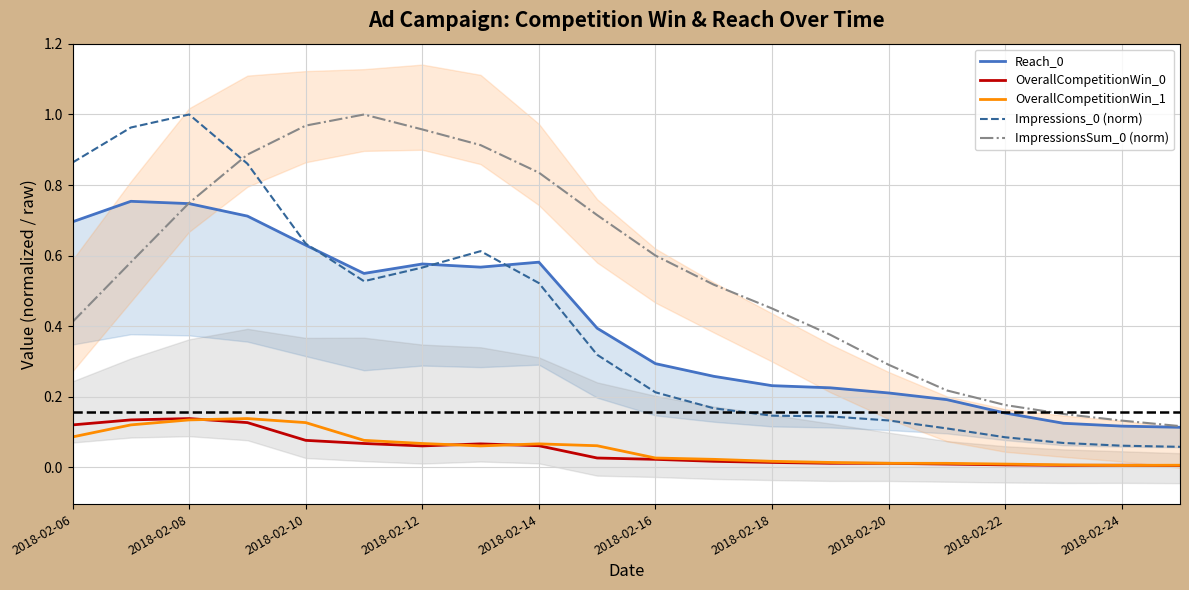

True or false: OverallCompetitionWin_1 and ImpressionsSum_0 (norm) intersect in this chart.

False